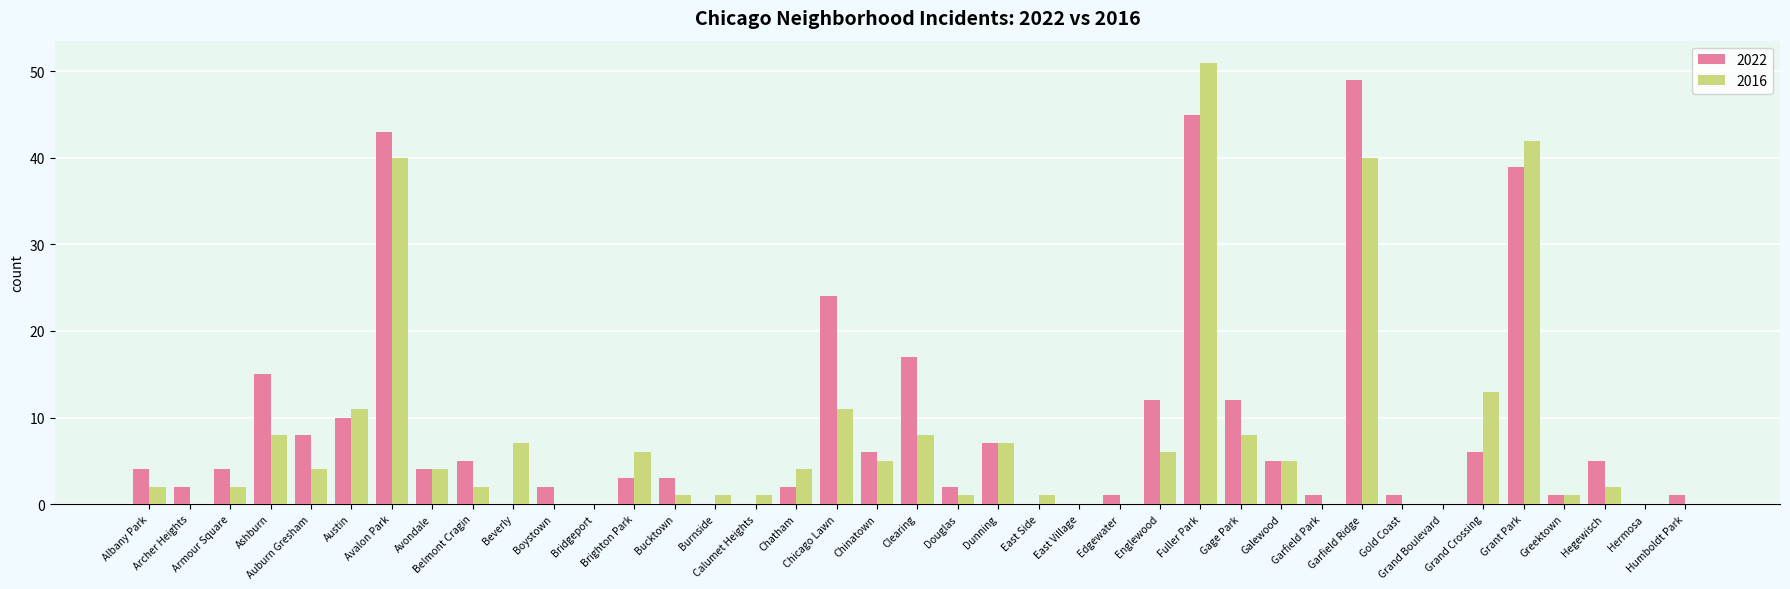

What is the highest value of the 2022 series?

49